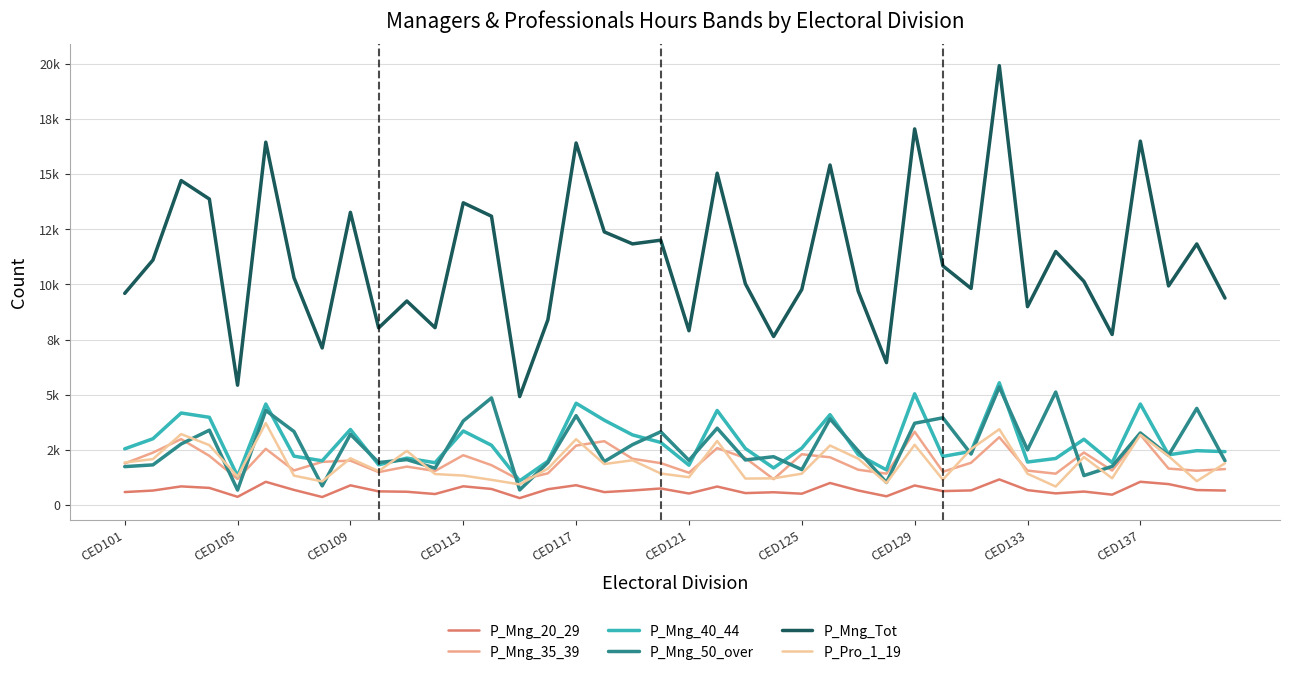

Does the chart have visible grid lines?

Yes